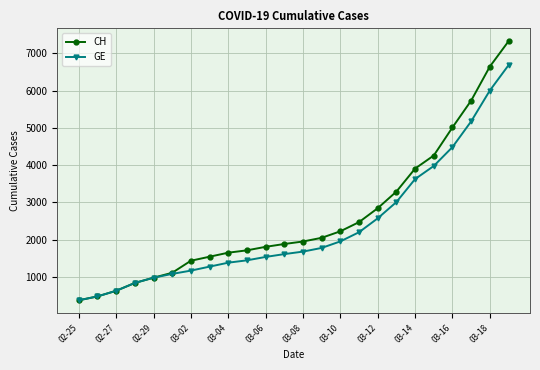

Which series has the largest range (max minus min)?

CH